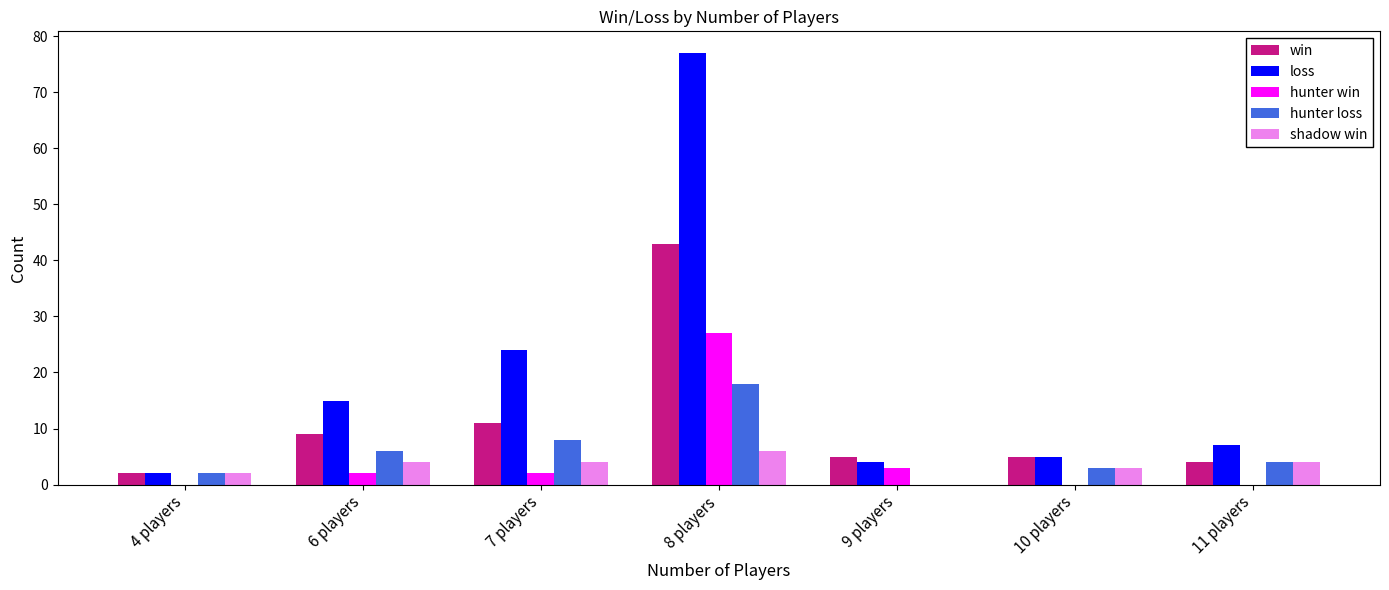

Is it true that loss equals 36 at 8 players?

False